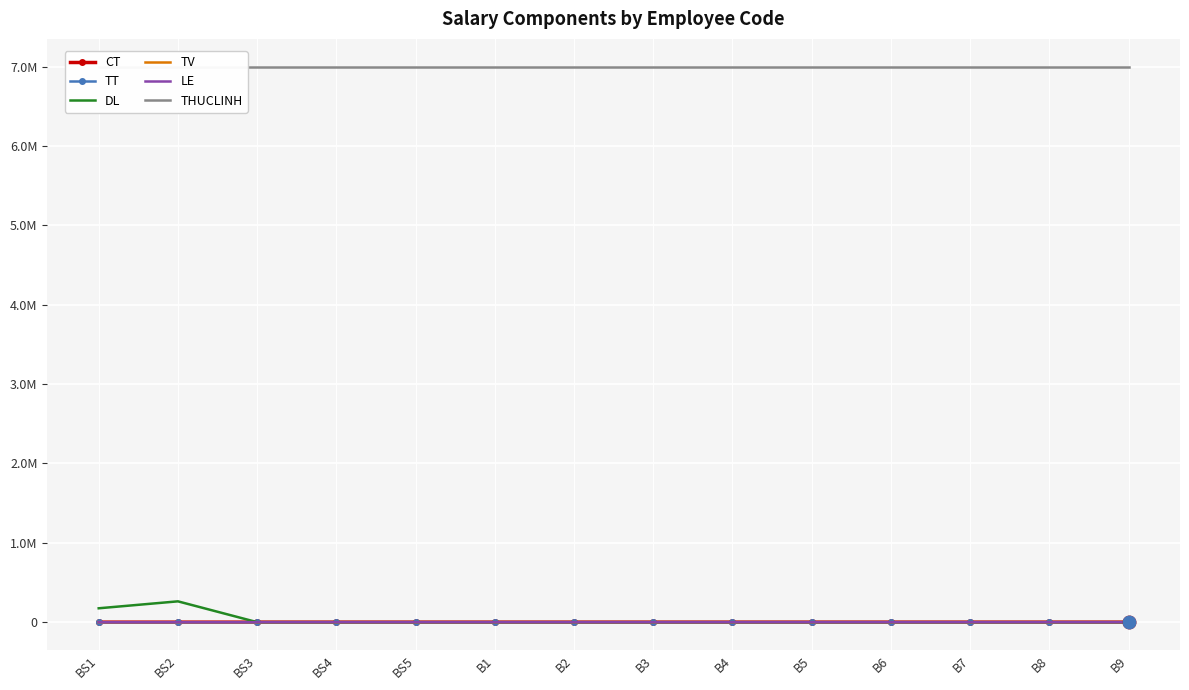

What is the difference between the second highest and minimum values in the LE series?

3